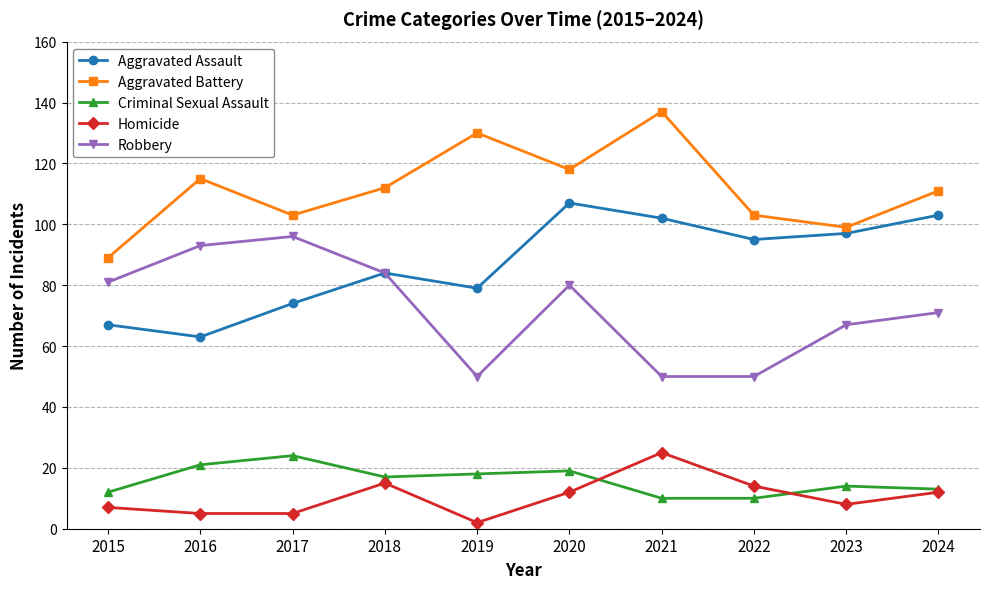

What is the sum of all Criminal Sexual Assault values?

158